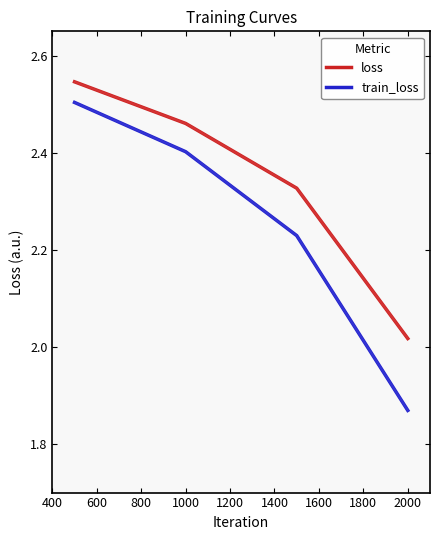

How many lines are shown in the chart?

2